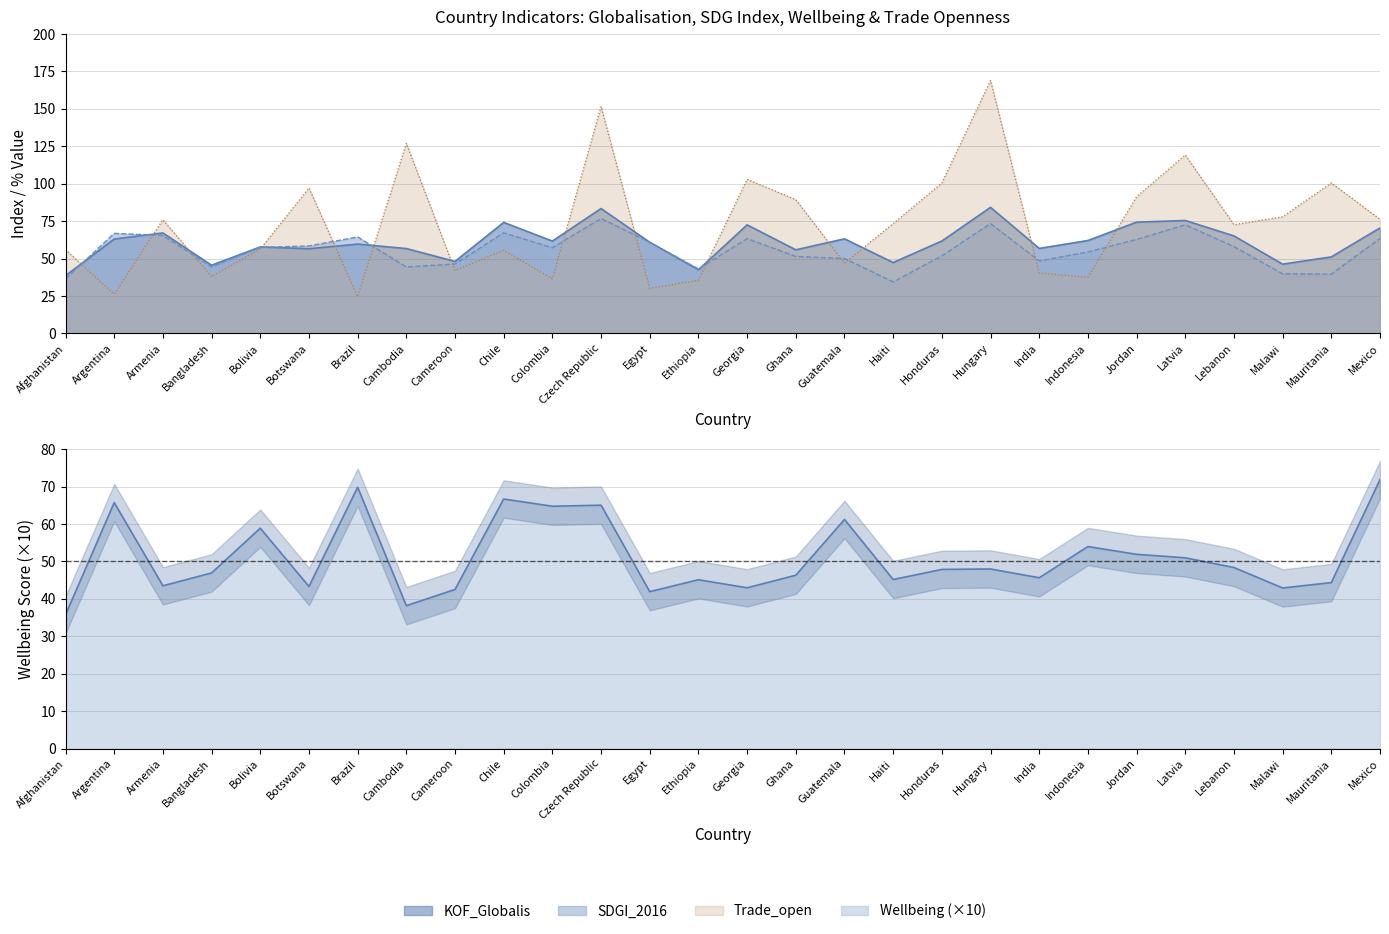

What is the minimum value shown in the chart?

24.6